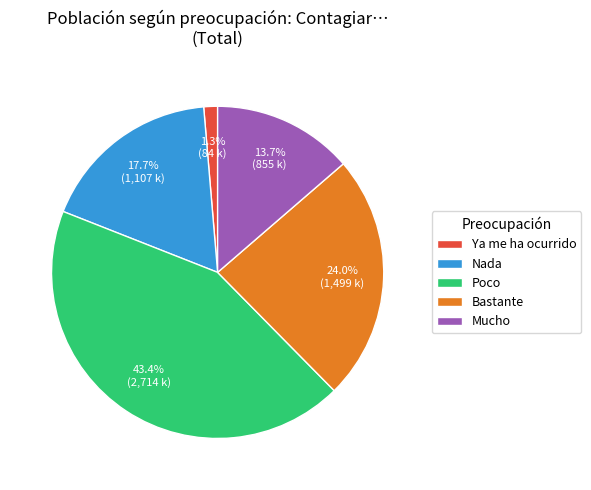

What is the largest slice in the pie chart?

Poco